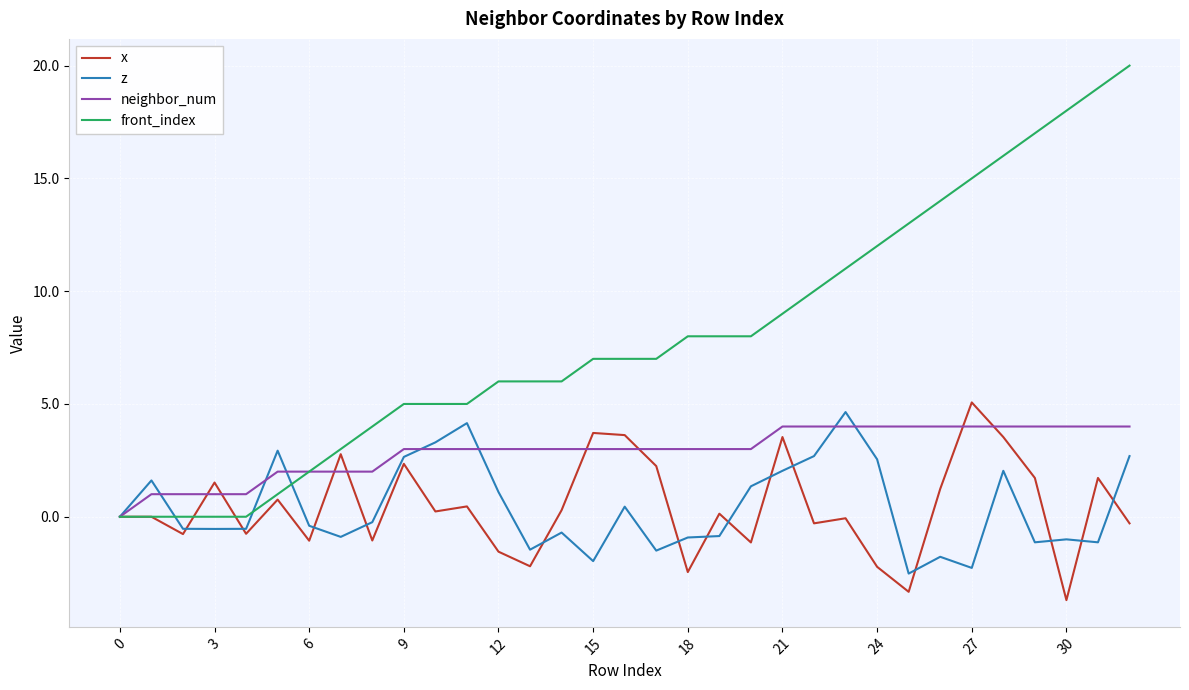

What is the minimum value for x?

-3.7